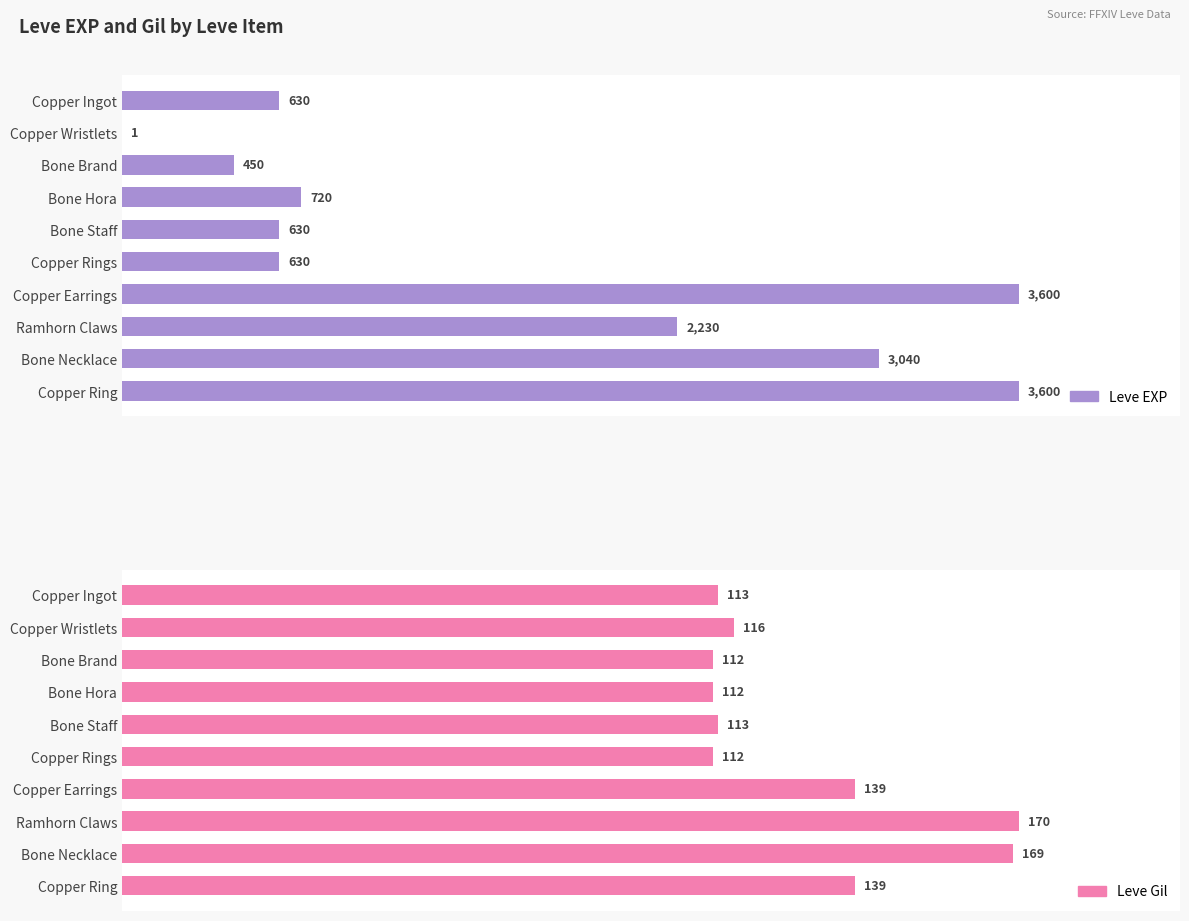

Does the chart contain any negative values?

No